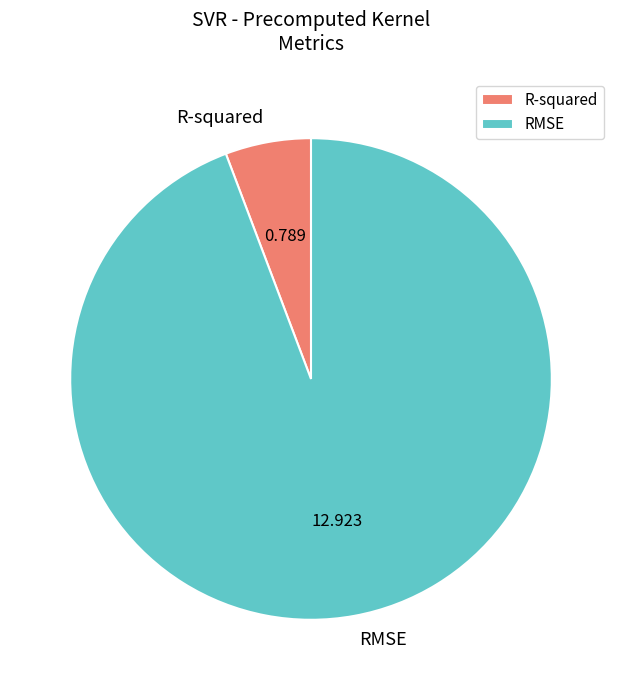

Count the number of slices in the pie.

2